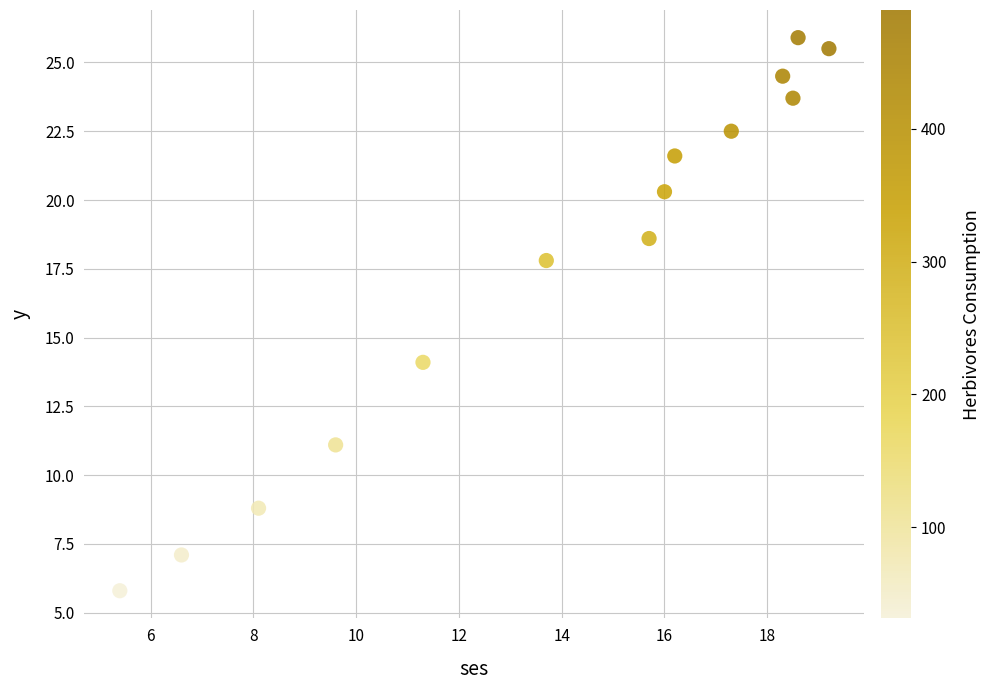

What Y value in the scatter plot is closest to 15?

14.1